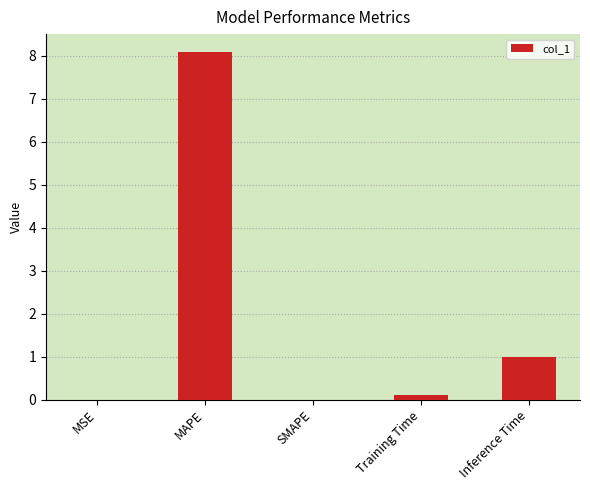

The value at MSE is 0.0. True or false?

True